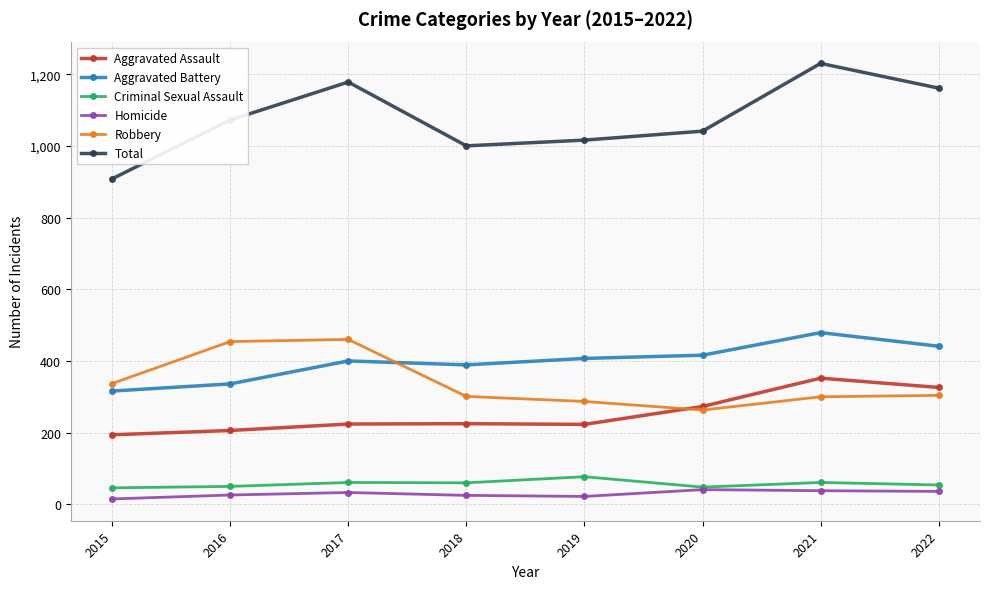

Which series has the largest total across all categories?

Total